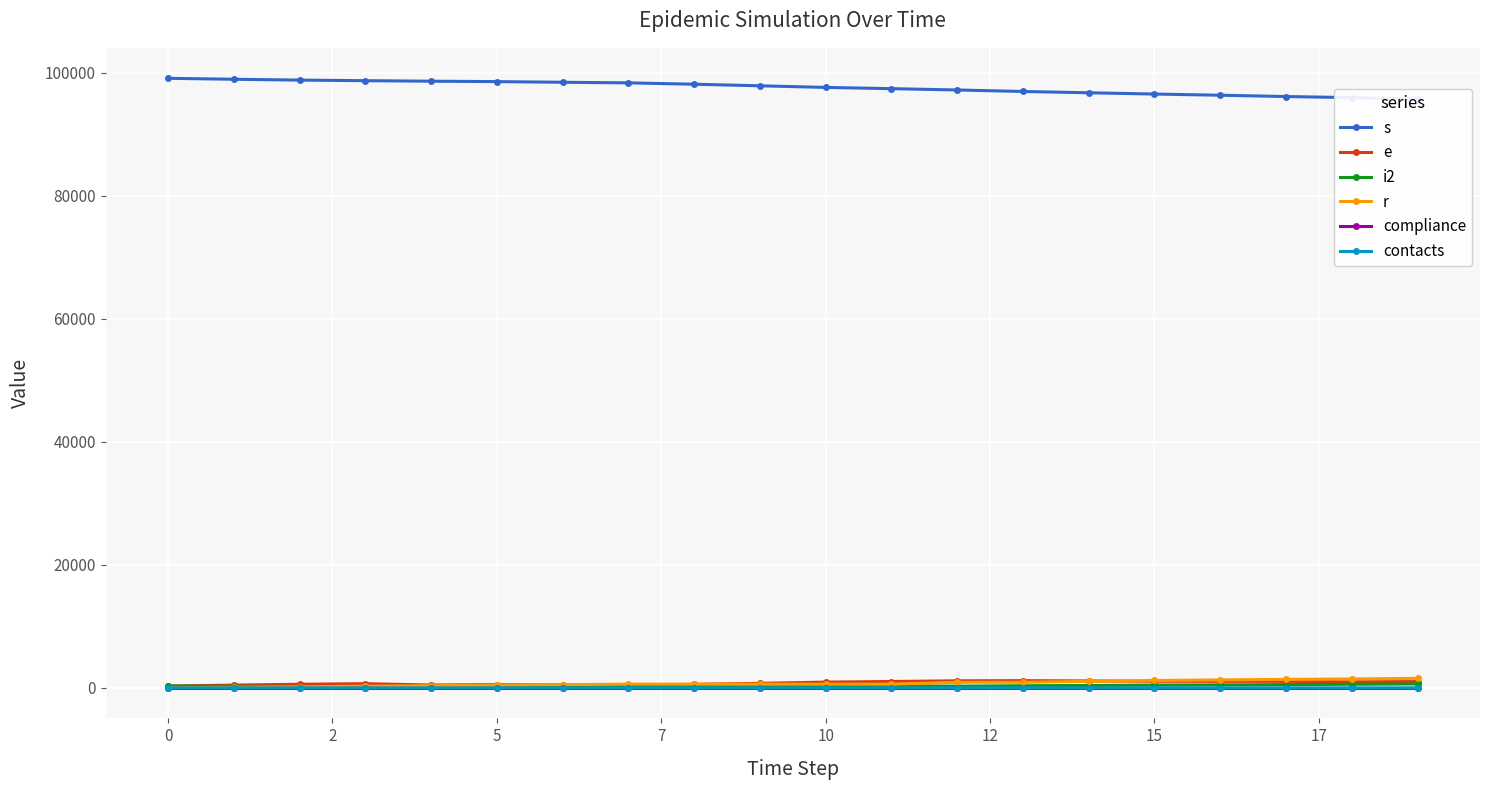

Which series has the largest total across all categories?

s